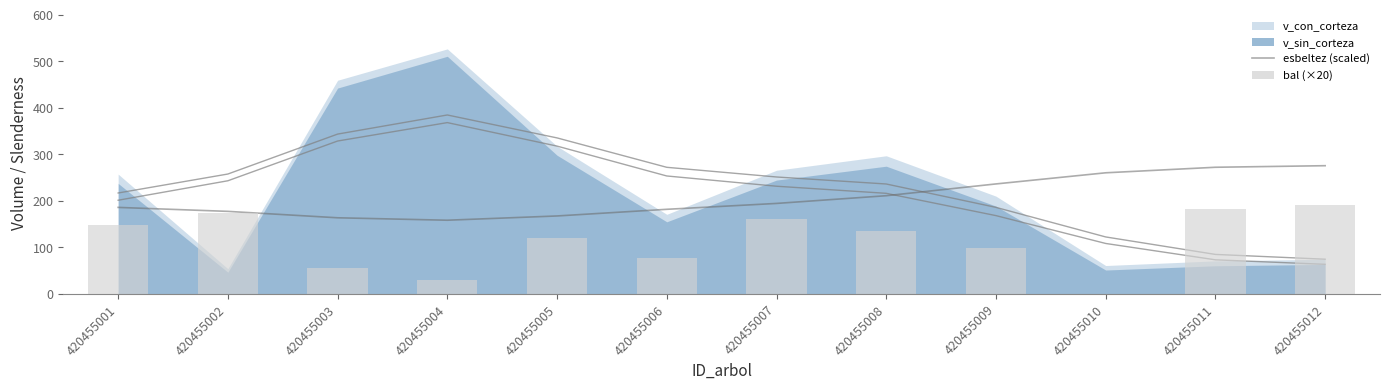

Rank the categories by esbeltez (scaled) value from lowest to highest.

420455004, 420455003, 420455005, 420455002, 420455006, 420455001, 420455007, 420455008, 420455009, 420455010, 420455011, 420455012